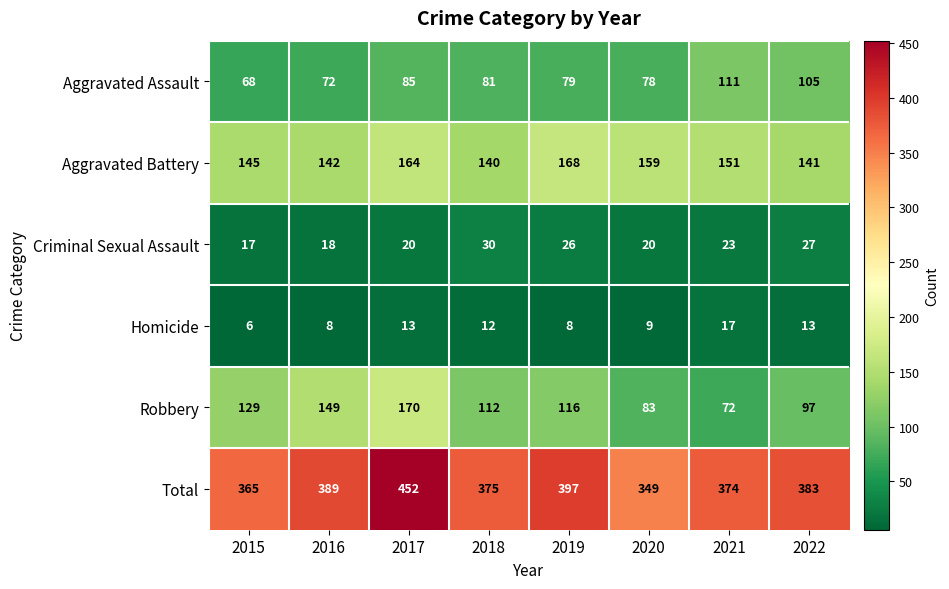

What is the sum of all Homicide values?

86